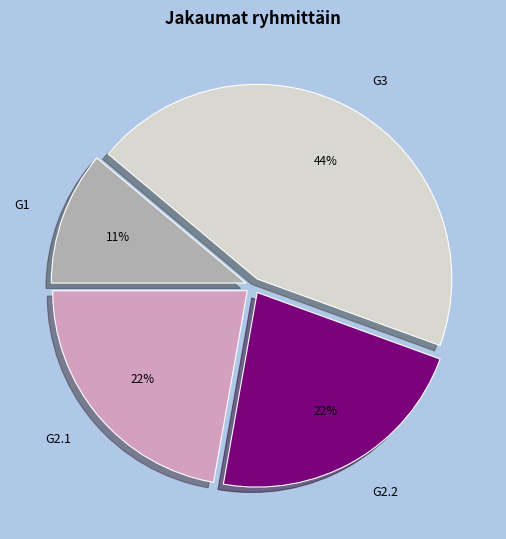

Which slice is the largest?

G3